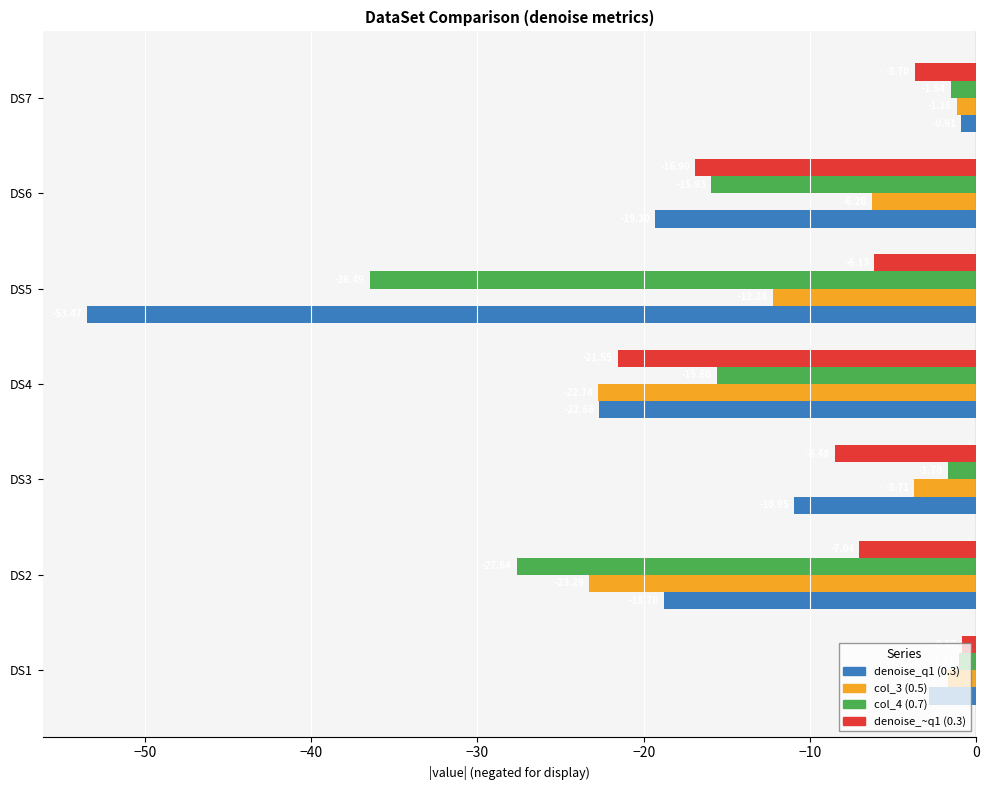

Is the value of denoise_~q1 (0.3) at DS7 greater than the value of col_4 (0.7) at DS6?

Yes